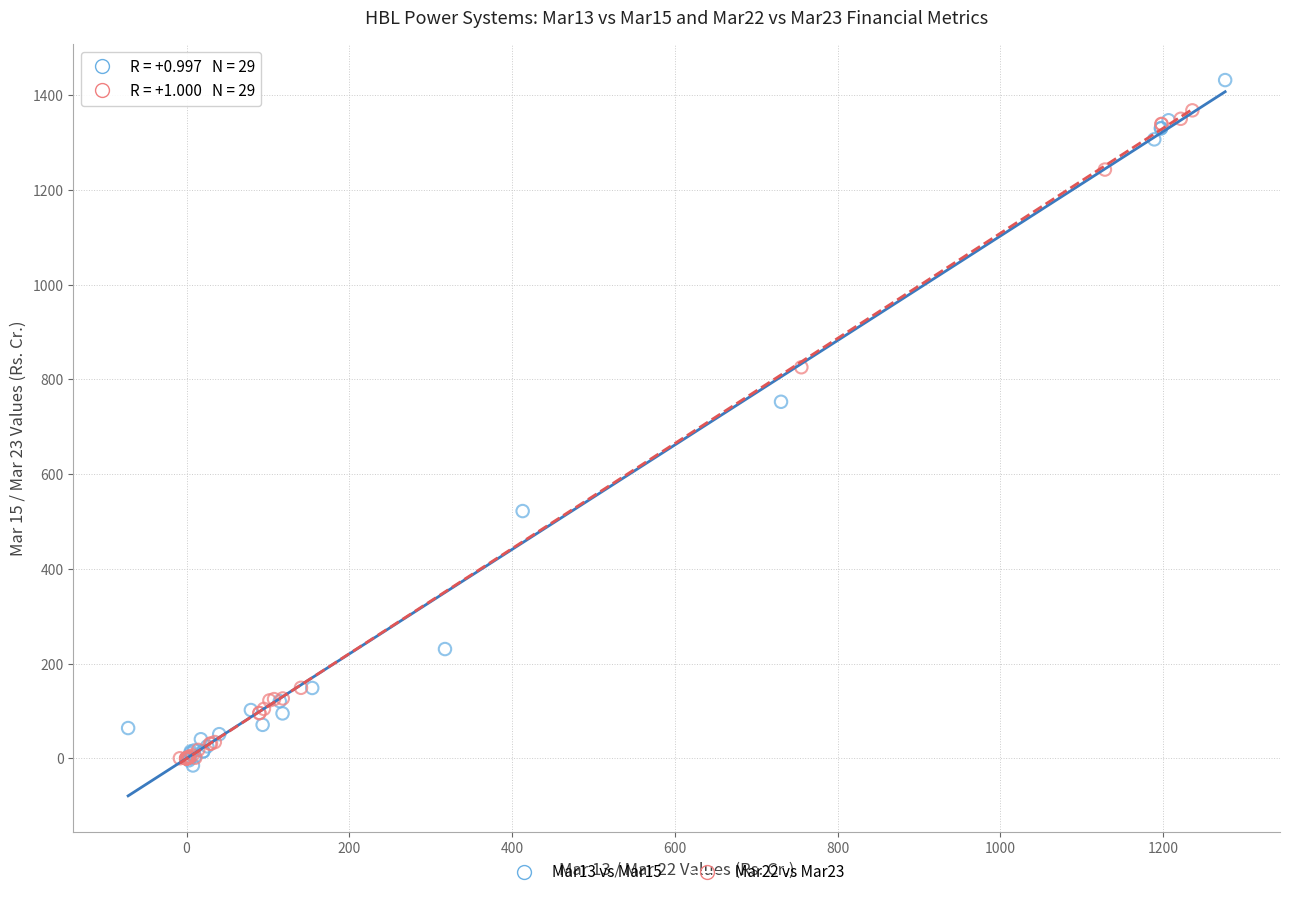

What are all the series names shown in the legend?

Mar13 vs Mar15, Mar22 vs Mar23